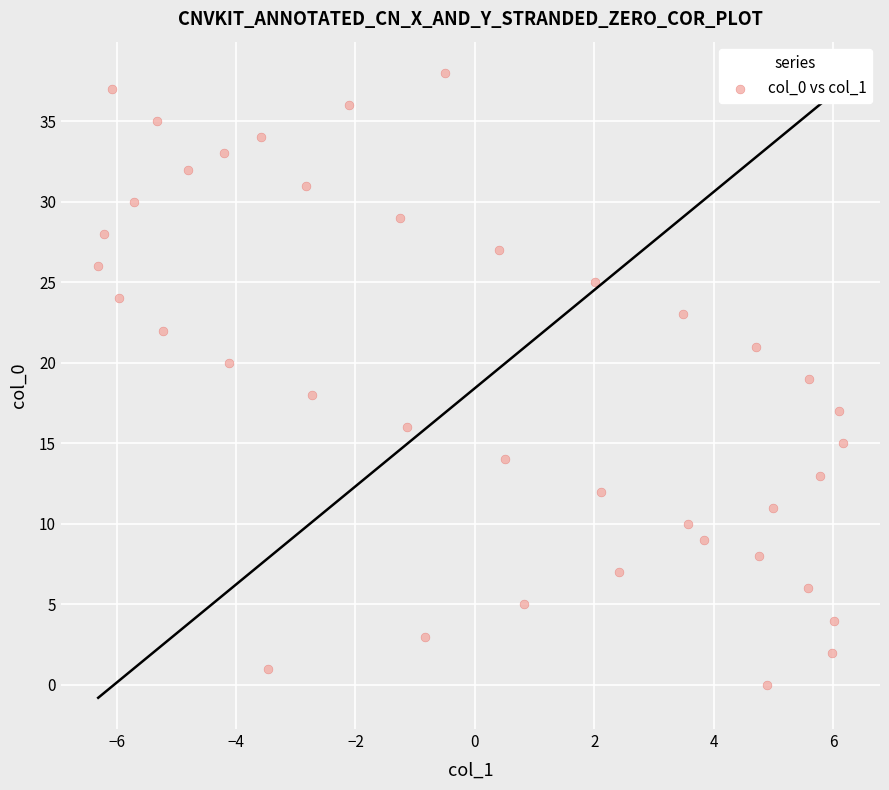

What is the range of Y values (max minus min)?

38